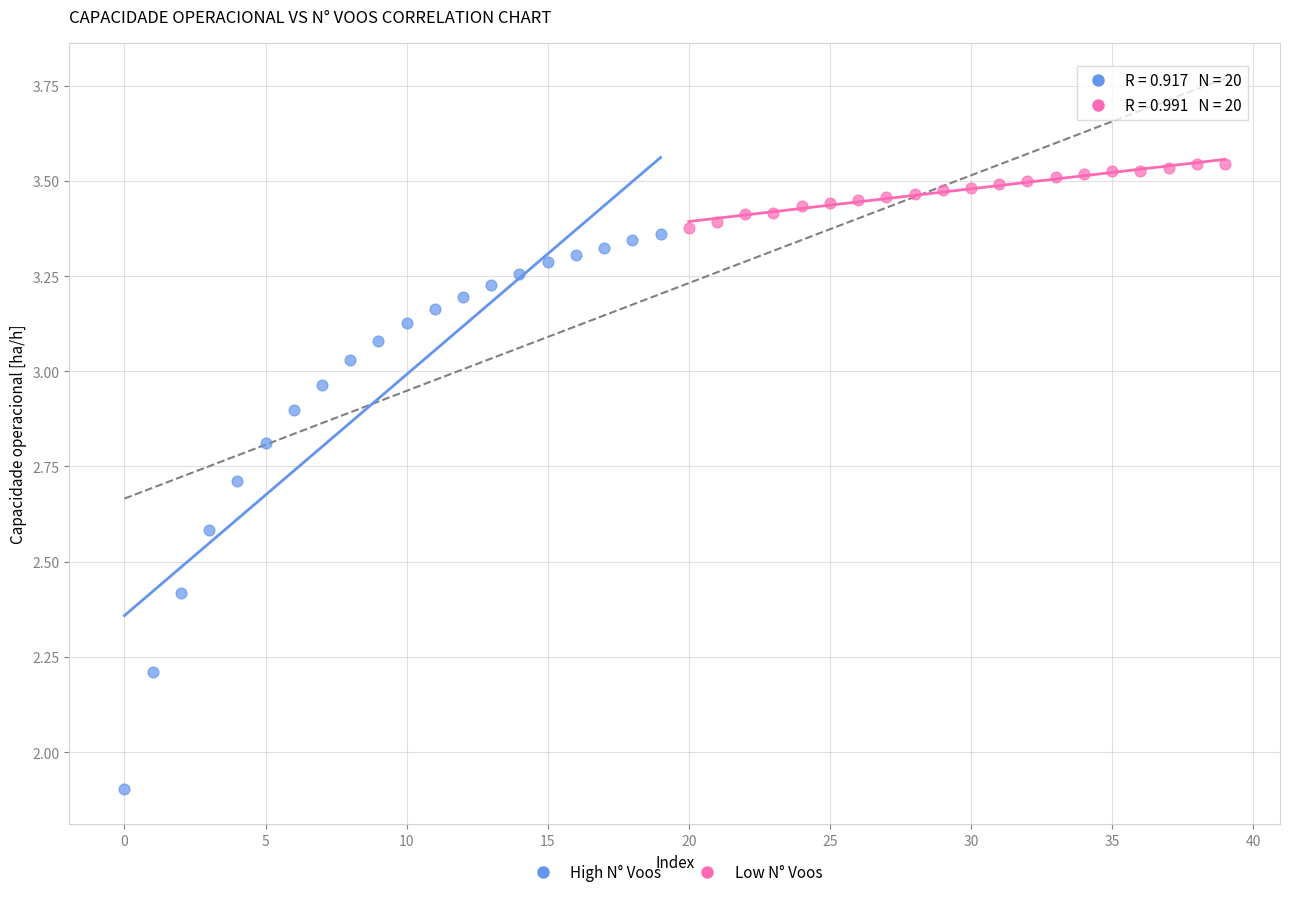

Which series contains the highest Y value?

Low N° Voos